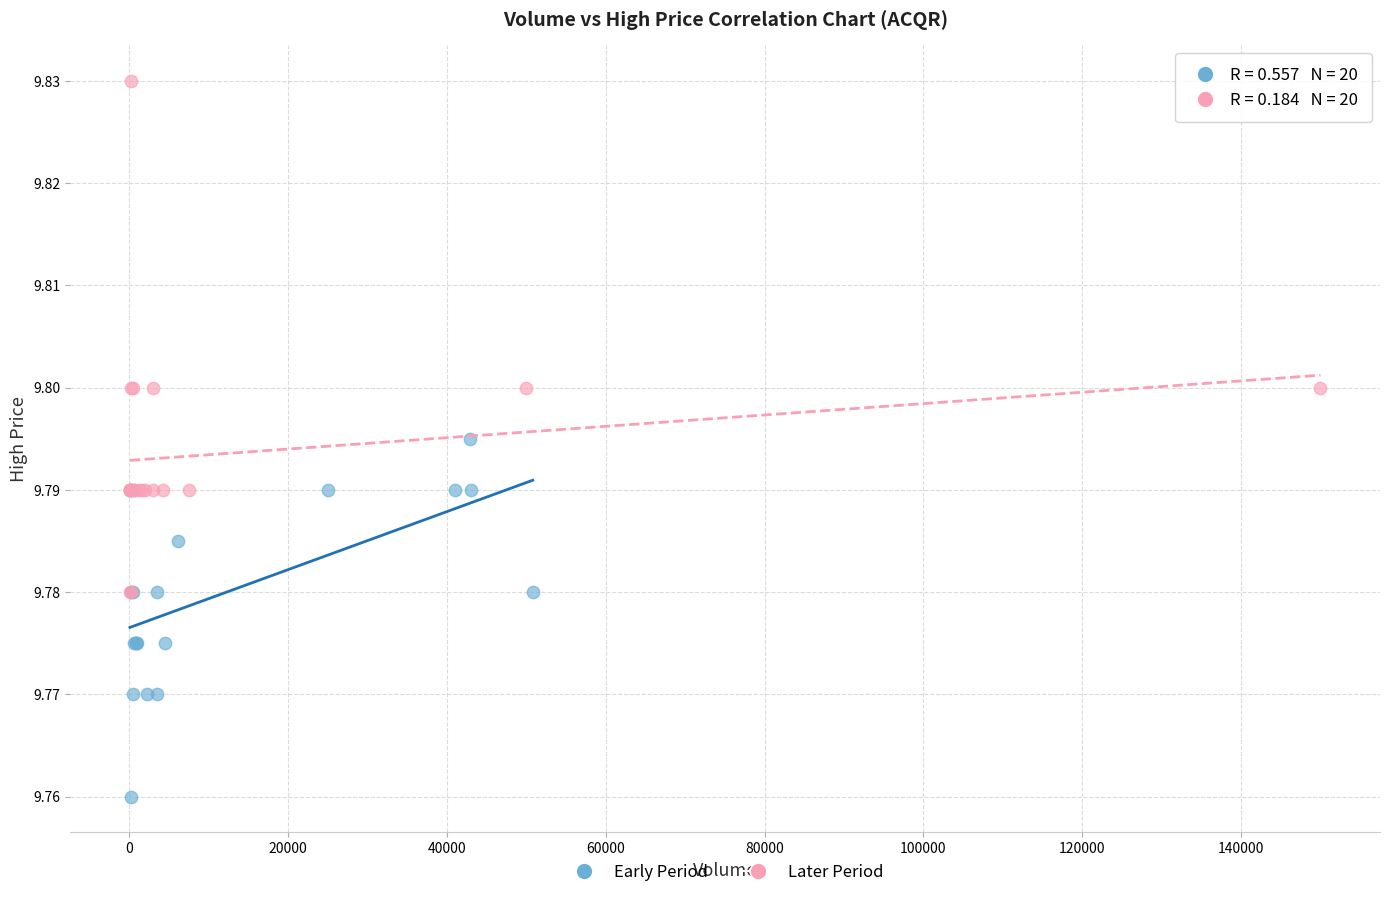

Which series reaches the minimum Y coordinate?

Early Period